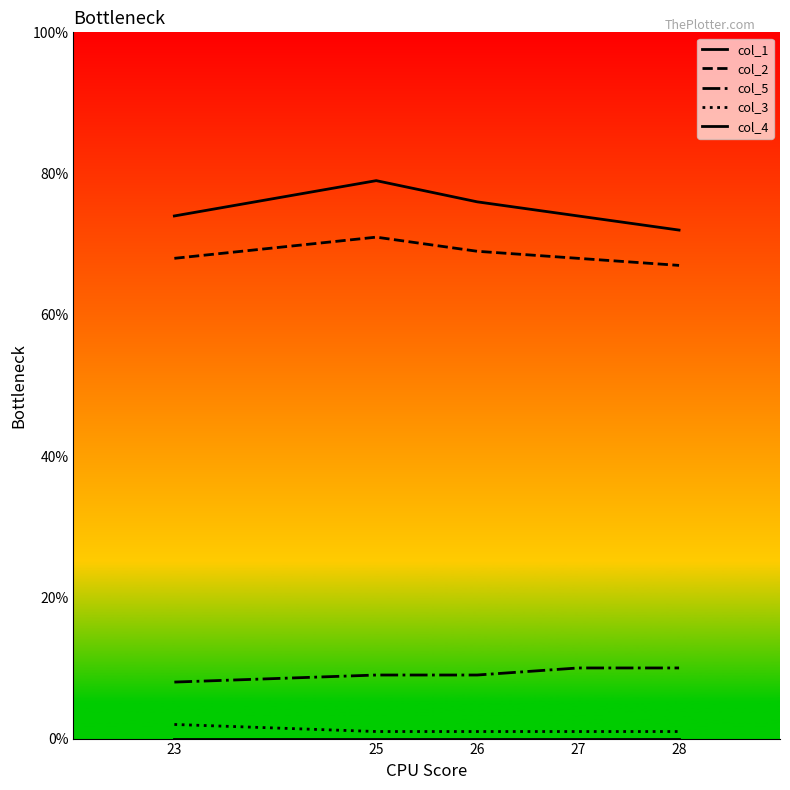

Which category has the highest value across all series?

25